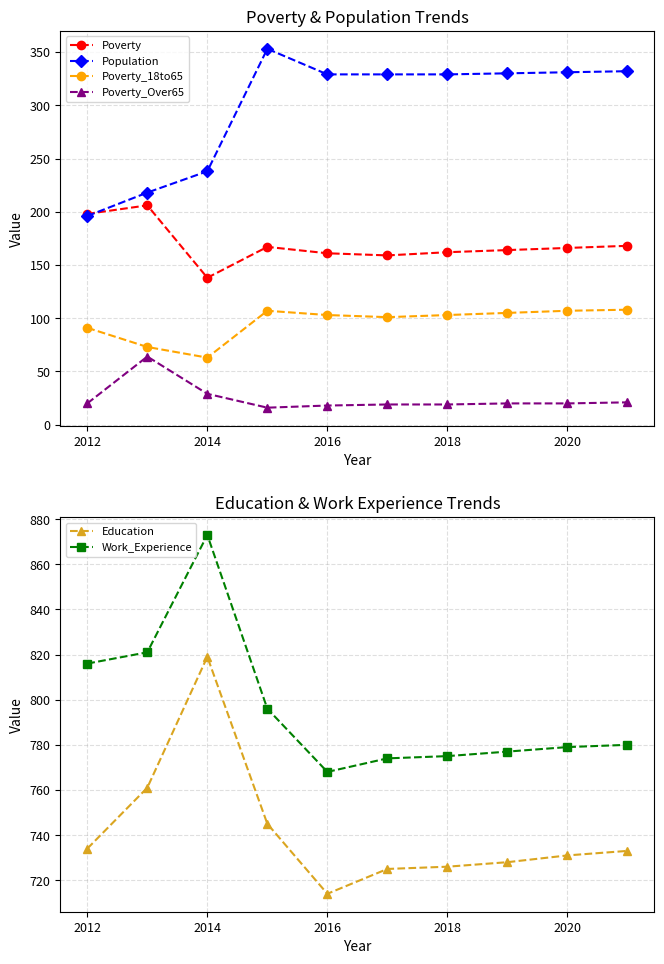

Which category has the lowest value in the Work_Experience series?

2016